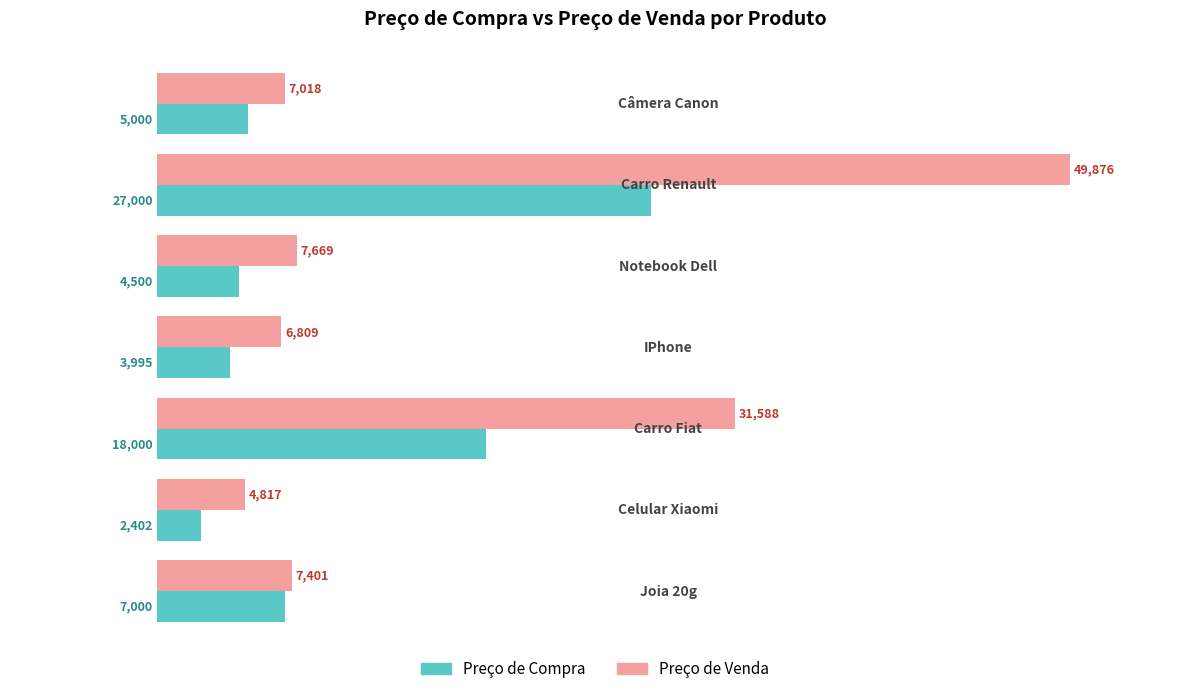

List the series in order of their peak value, lowest first.

Preço de Compra, Preço de Venda